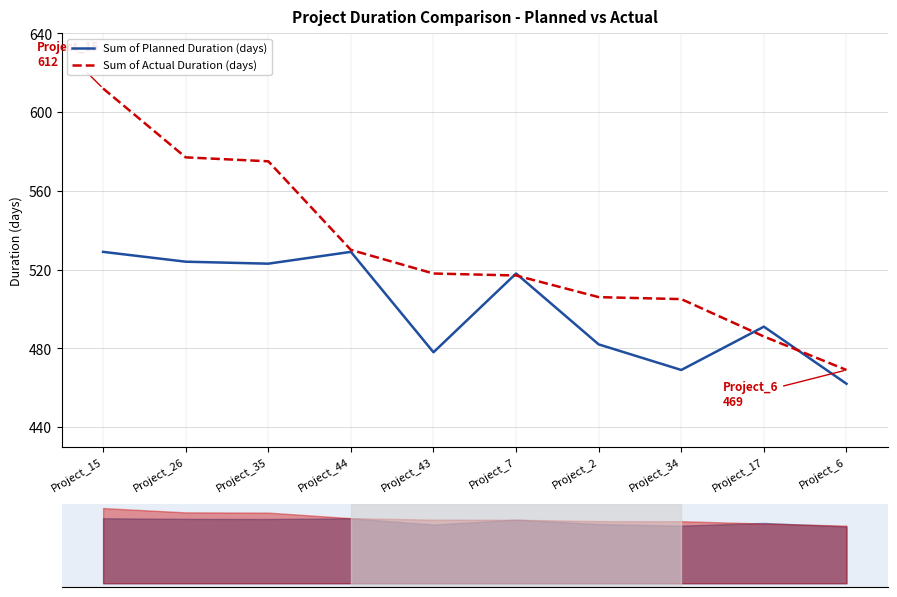

What is the label of the 8th point from the left?

Project_34